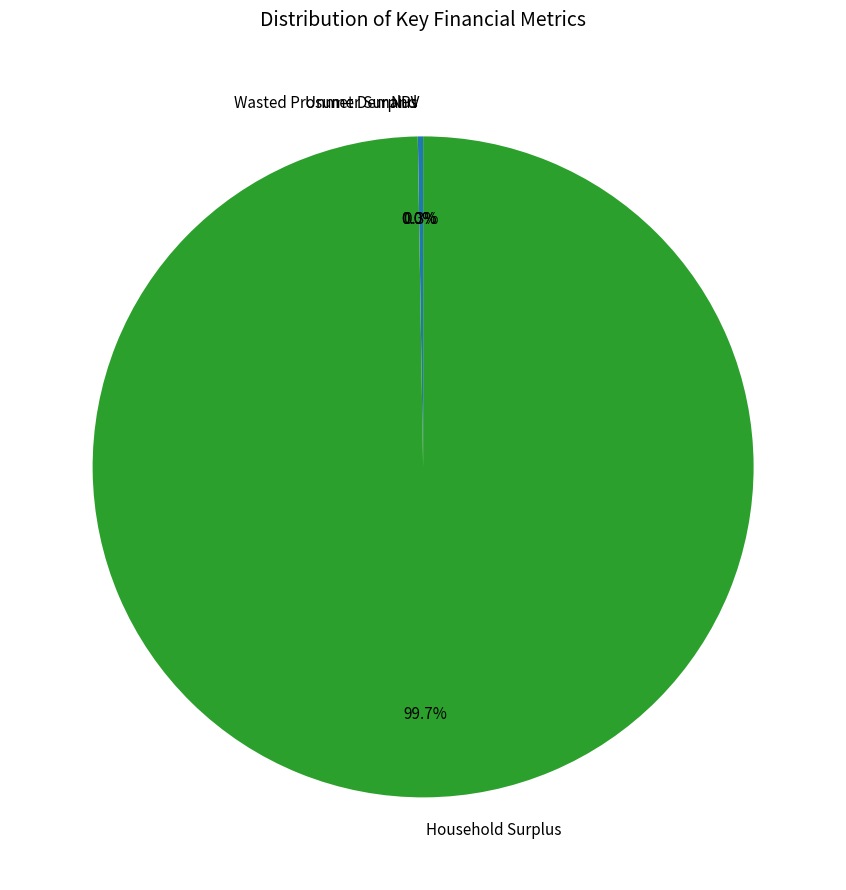

Which category has the biggest portion of the pie?

Household Surplus